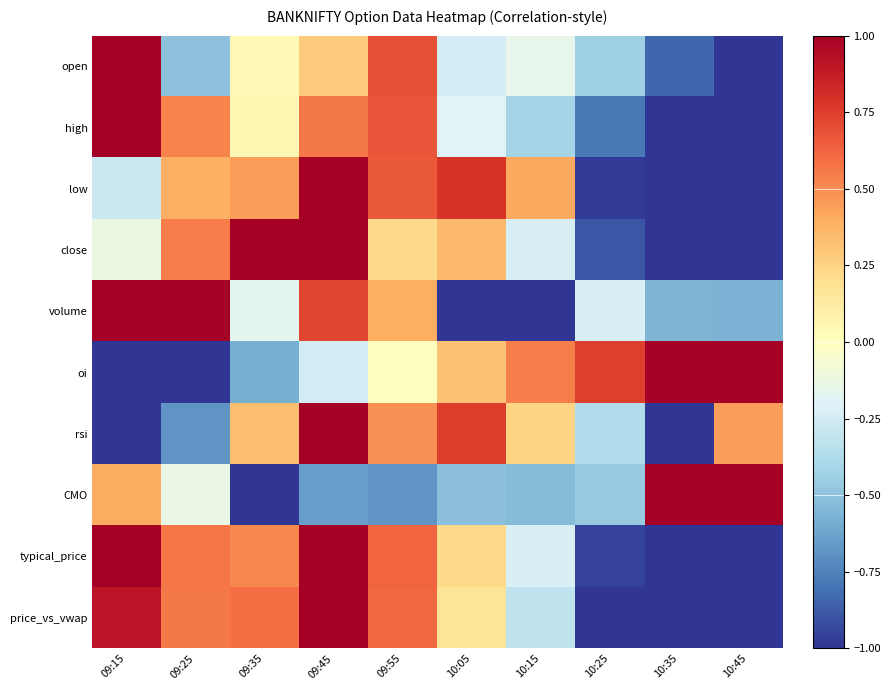

Count the number of data series in this chart.

10